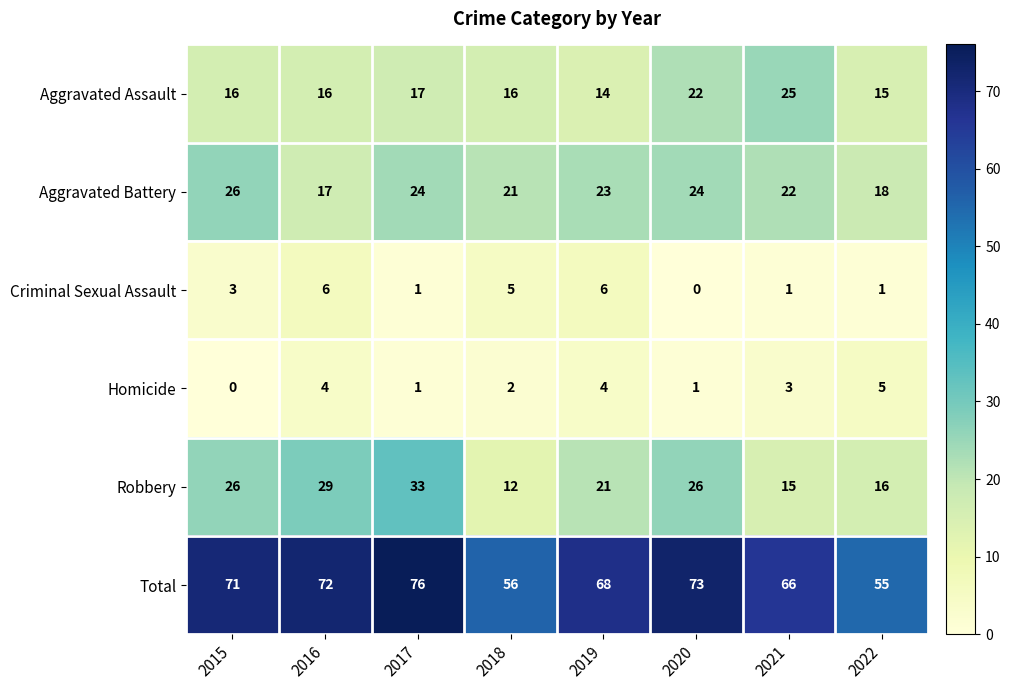

What is the spread (max minus min) of values at 2018?

54